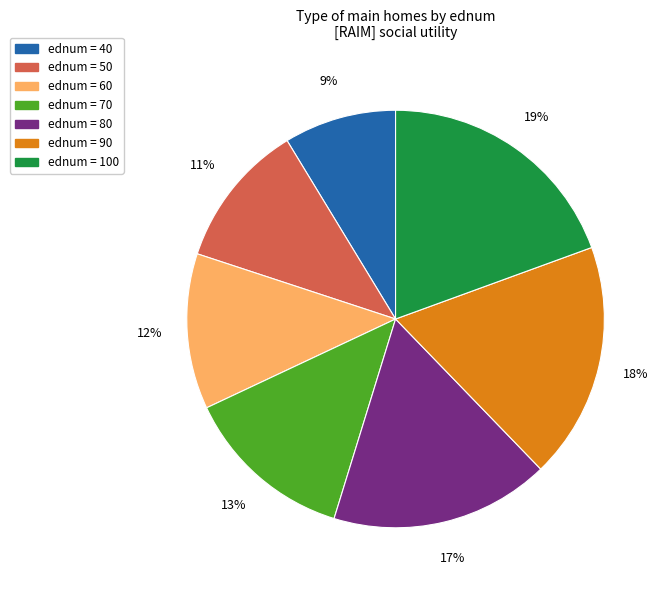

To the nearest percent, what percentage of the pie is ednum = 90?

18%